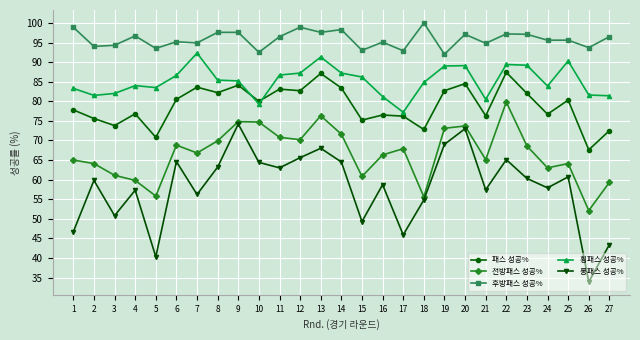

Is the value of 횡패스 성공% at 8 greater than the value of 전방패스 성공% at 13?

Yes